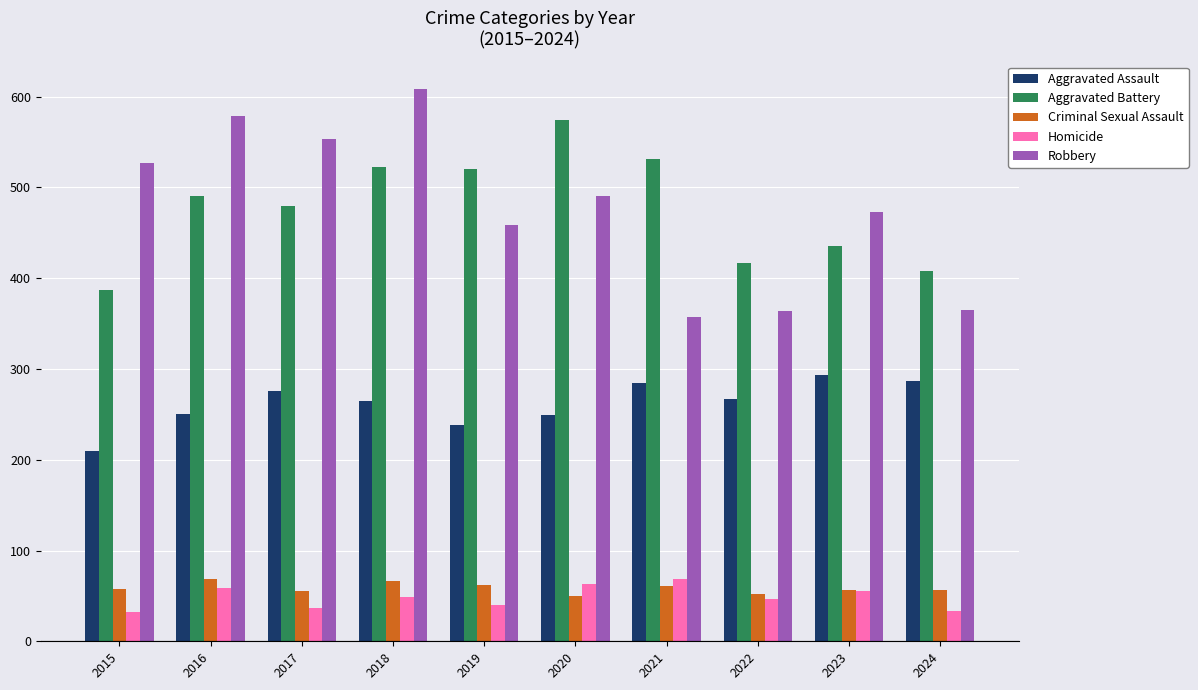

Which series changed the most between 2022 and 2023?

Robbery